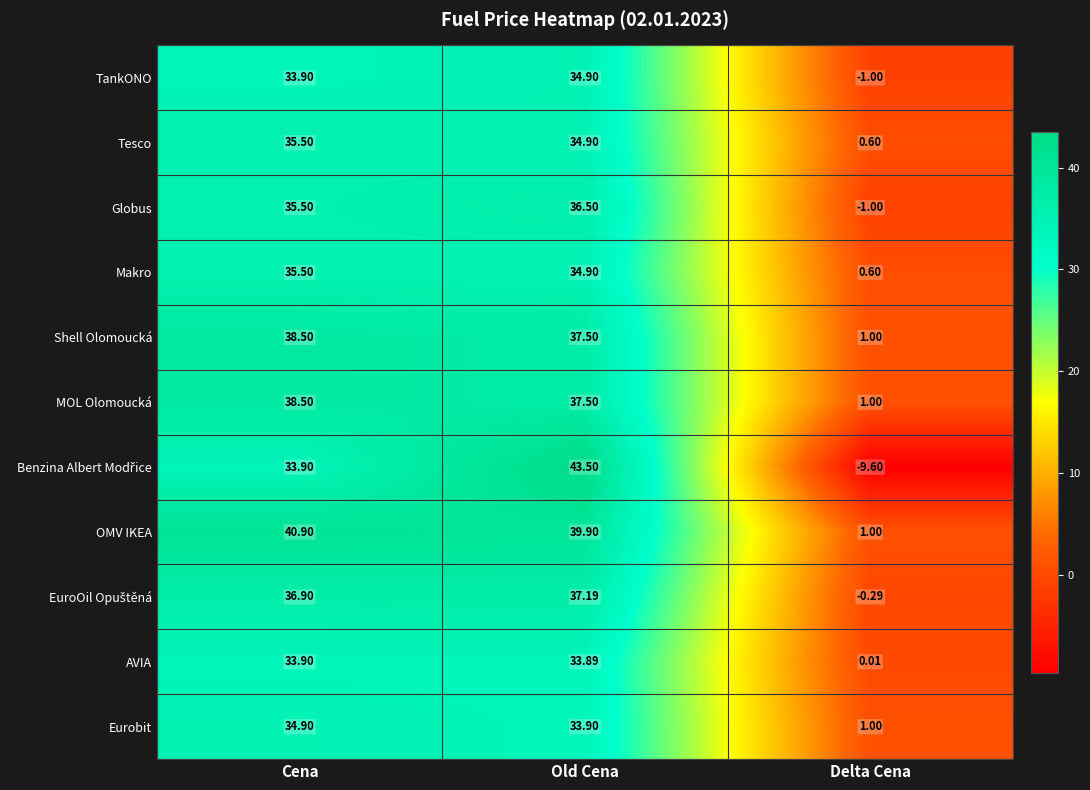

Is the value of OMV IKEA at Old Cena greater than the value of Eurobit at Cena?

Yes